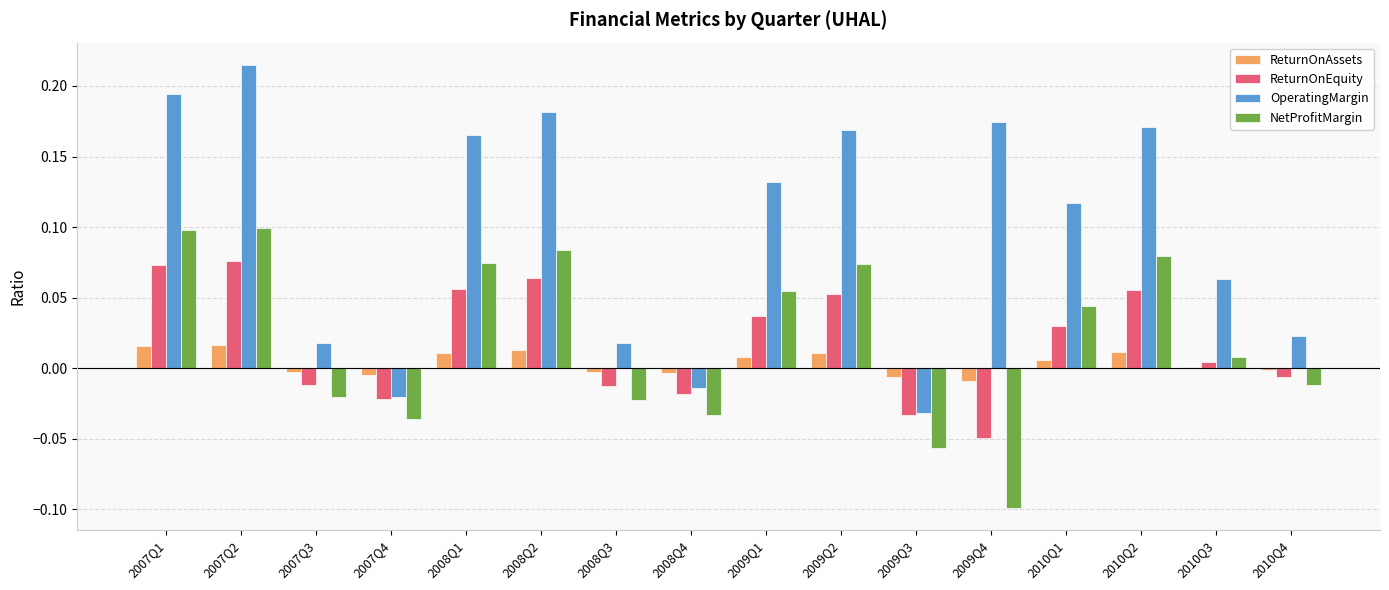

Is the value of ReturnOnAssets at 2010Q1 greater than the value of ReturnOnEquity at 2010Q2?

No